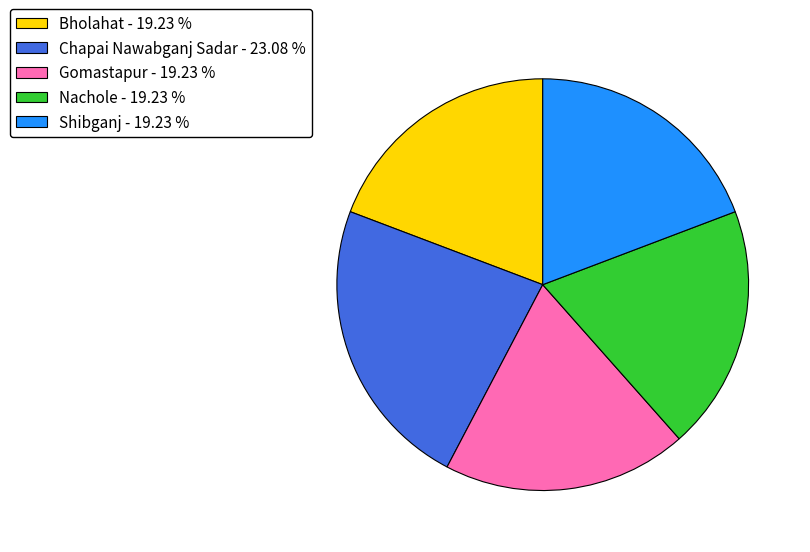

What is the ratio of the value at Bholahat to the value at Nachole?

1.0